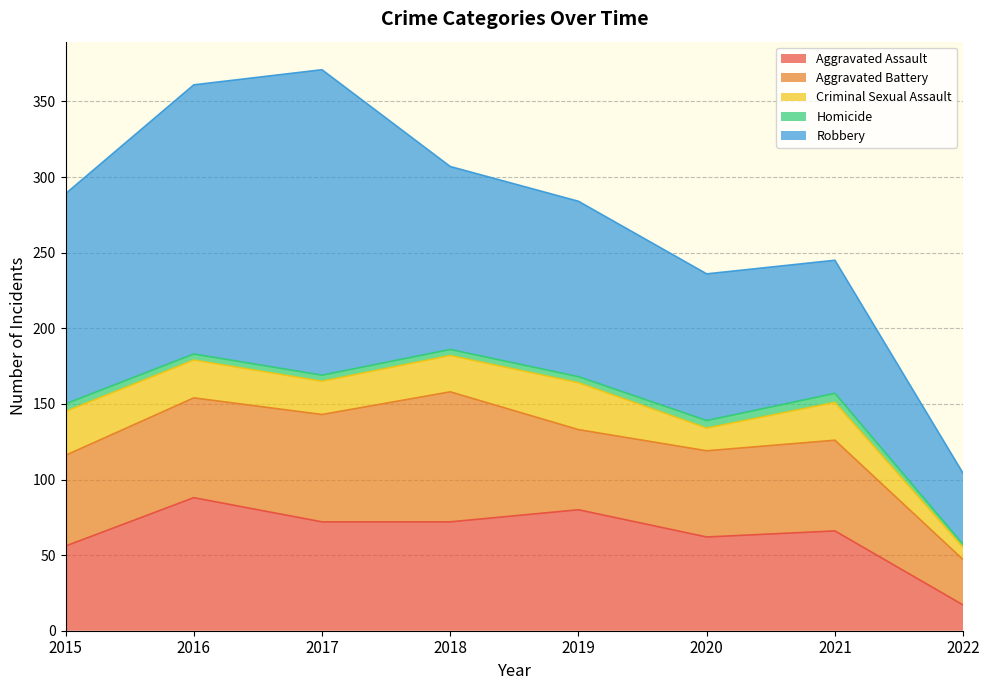

What is the difference between the second highest and minimum values in the Aggravated Assault series?

63